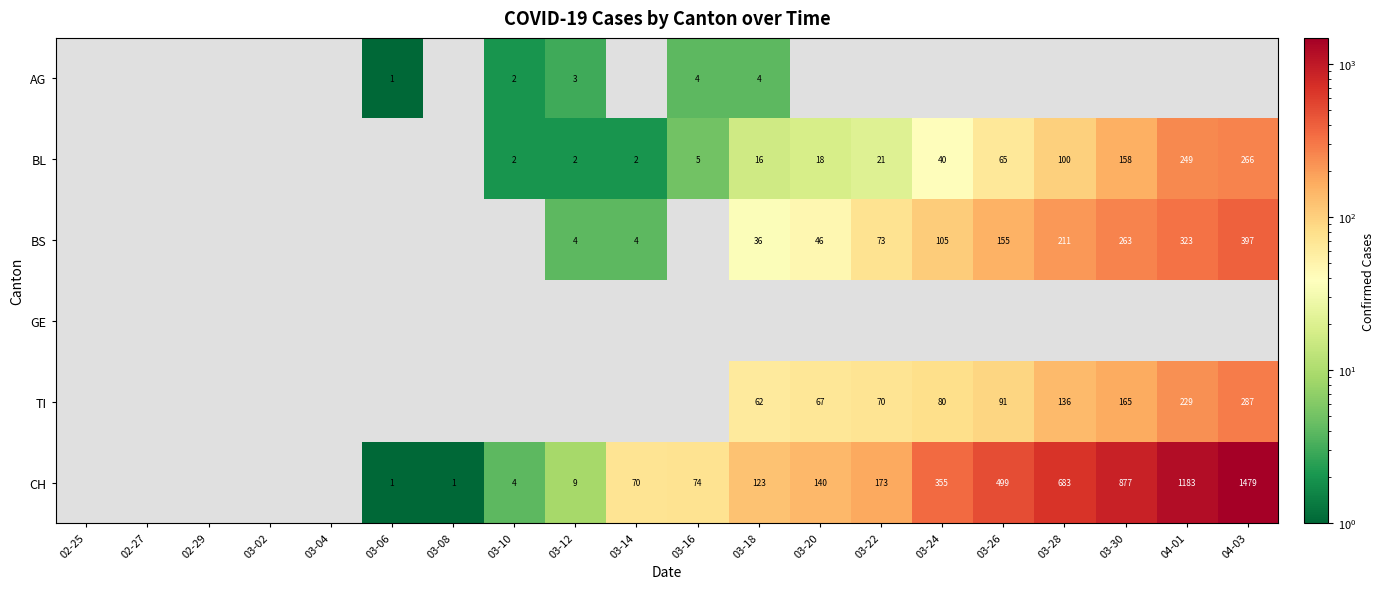

The value of CH at 03-10 is 4. True or false?

True